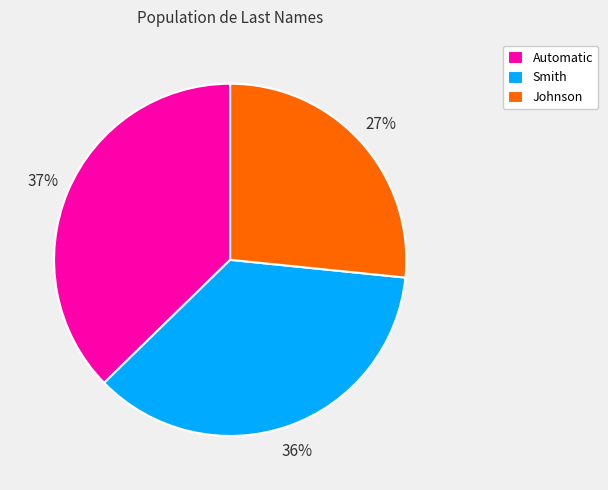

Which category has the biggest portion of the pie?

Automatic